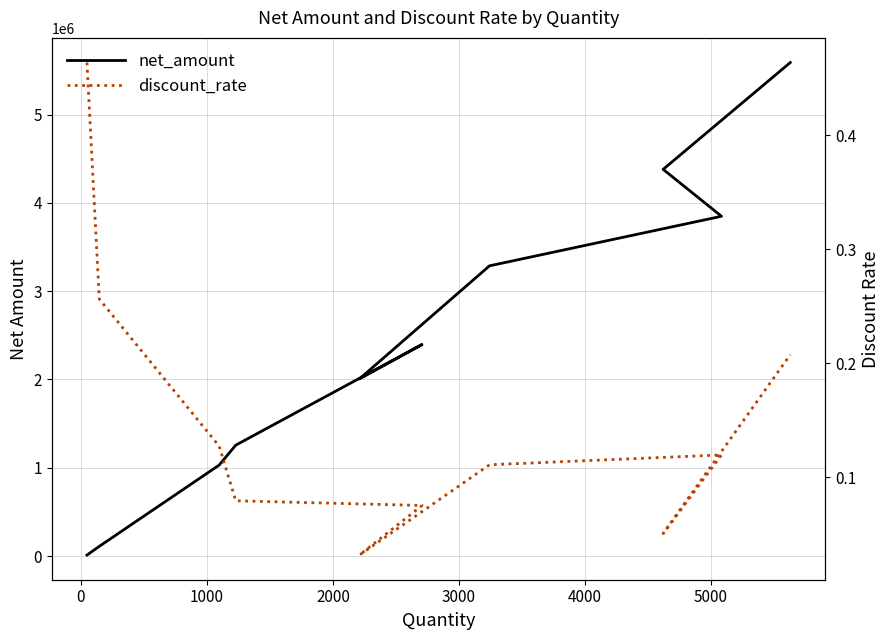

Is it true that discount_rate equals 0.0 at 5000?

False